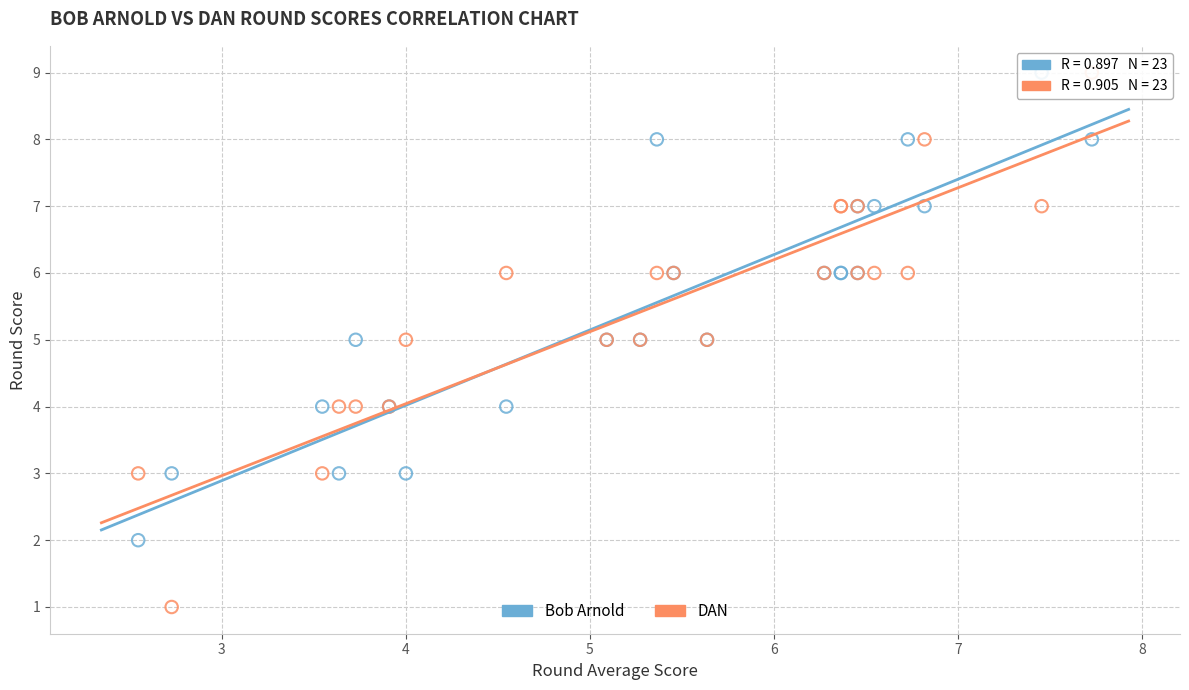

Which series contains the lowest Y value?

DAN